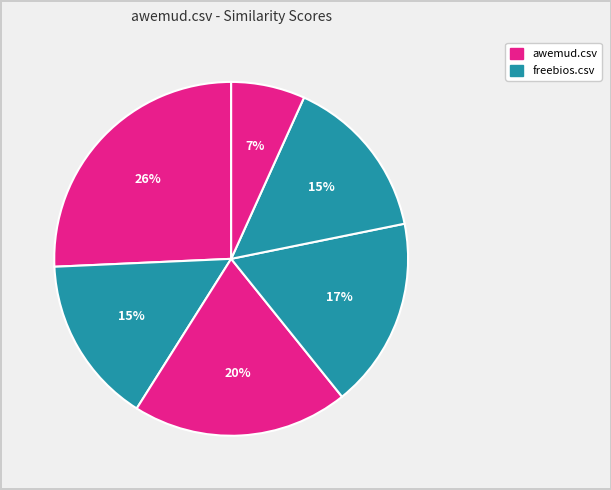

How many slices are in this pie chart?

6